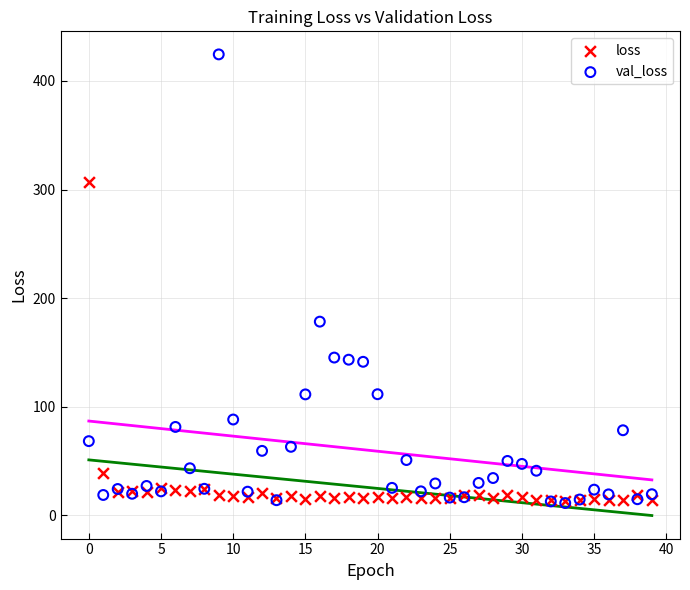

In the val_loss series, what Y value is closest to 217?

178.4